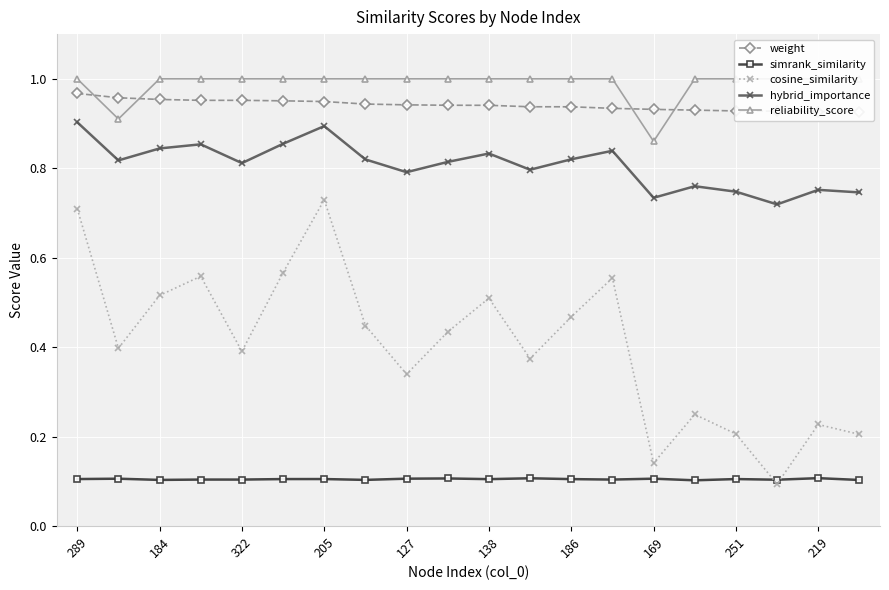

At which category is the sum across all series the highest?

289